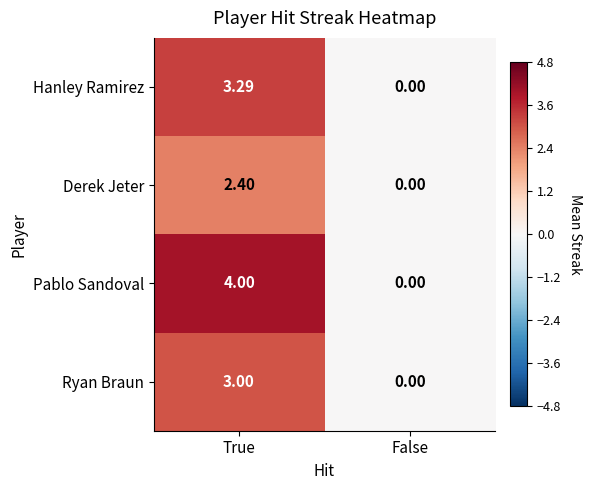

Which series changed the most between True and False?

Pablo Sandoval